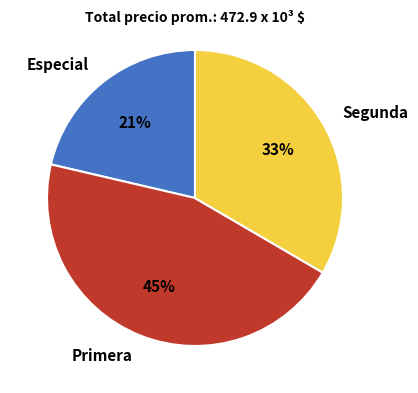

To the nearest percent, what portion does Primera represent?

45%